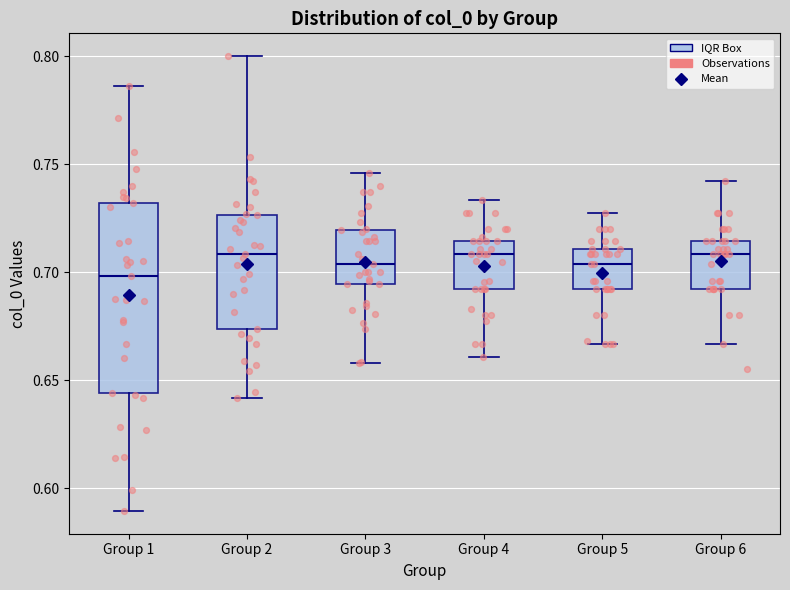

Comparing the boxes themselves (not the whiskers), which one is the tallest?

Group 1